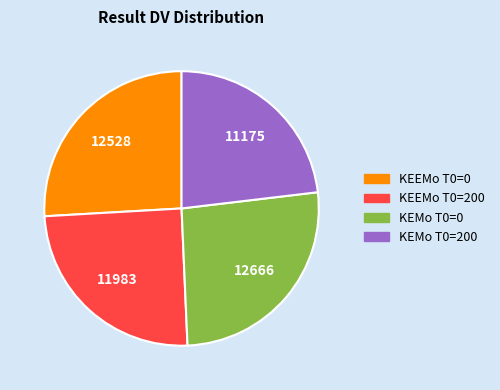

Does any single category account for the majority?

No